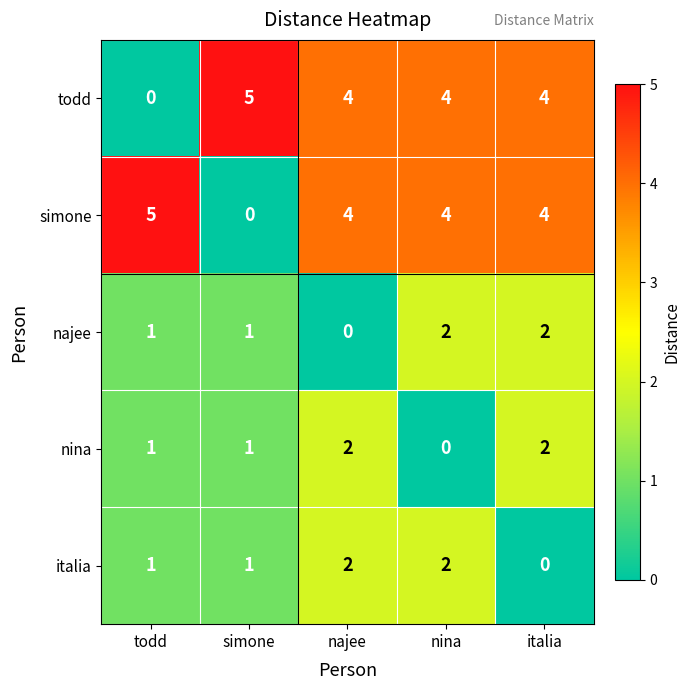

Is it true that todd equals 4 at italia?

True